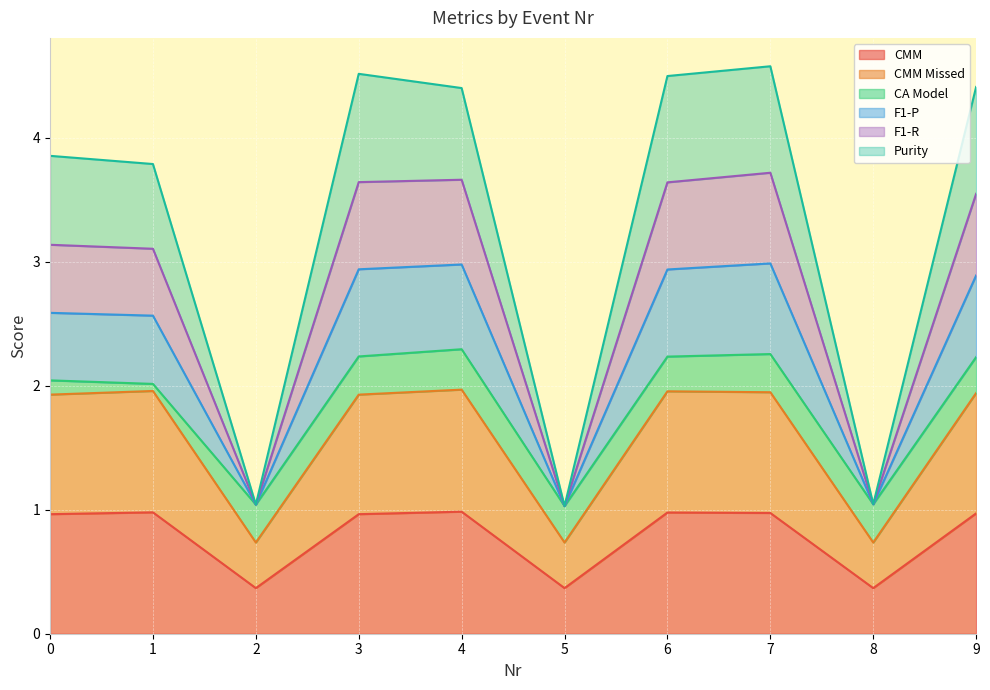

Between 5 and 8, which series saw the biggest shift?

F1-P